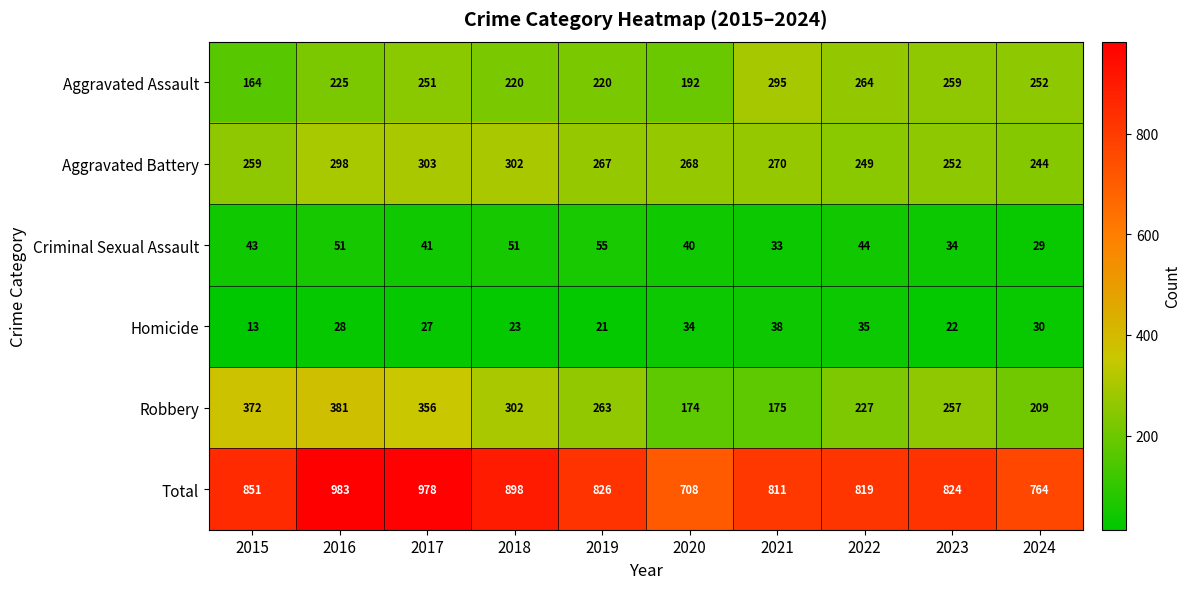

True or false: Total has a value of 826 at 2019.

True